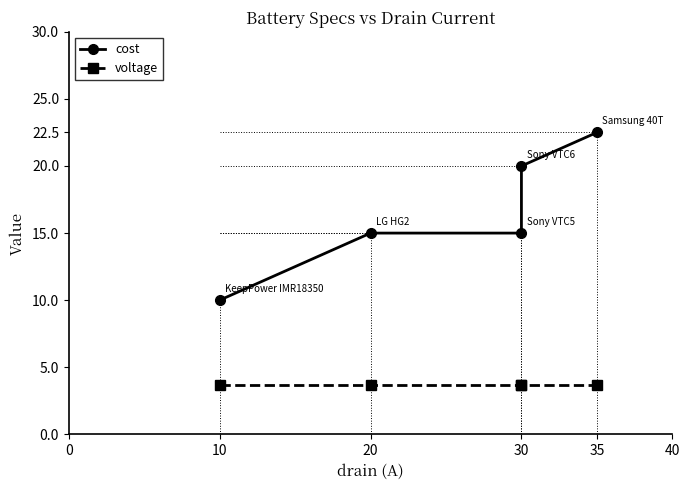

True or false: cost and voltage intersect in this chart.

False